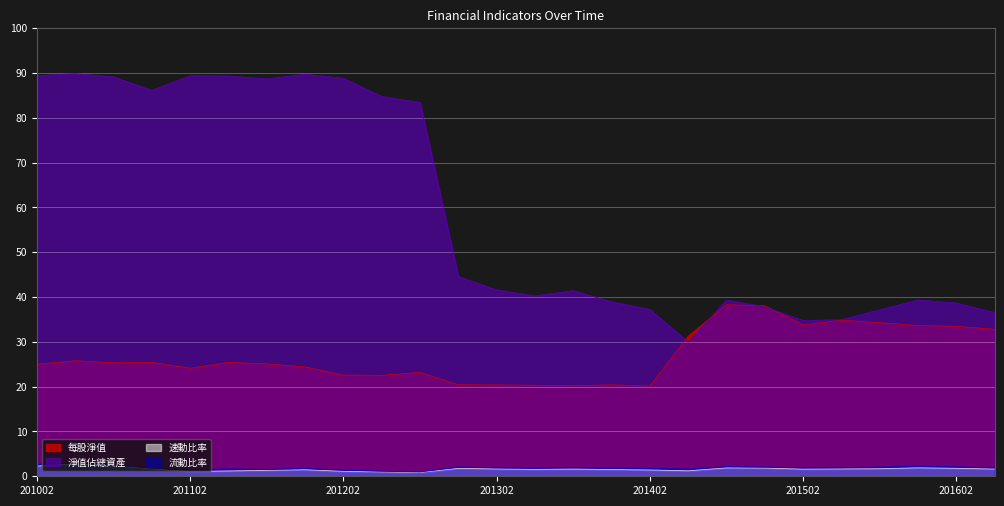

How many lines are shown in the chart?

4